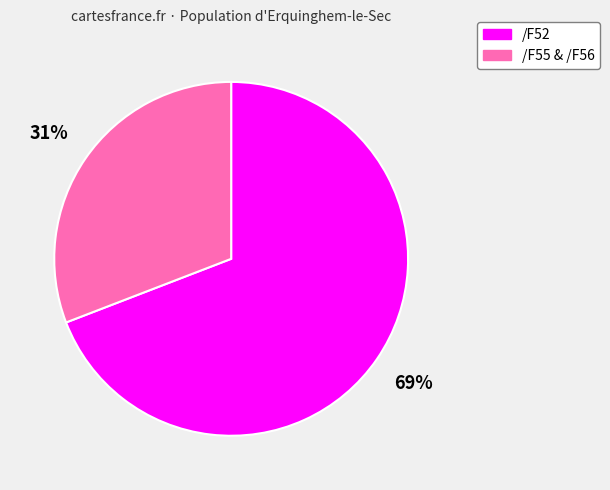

To the nearest percent, what portion does /F52 represent?

69%